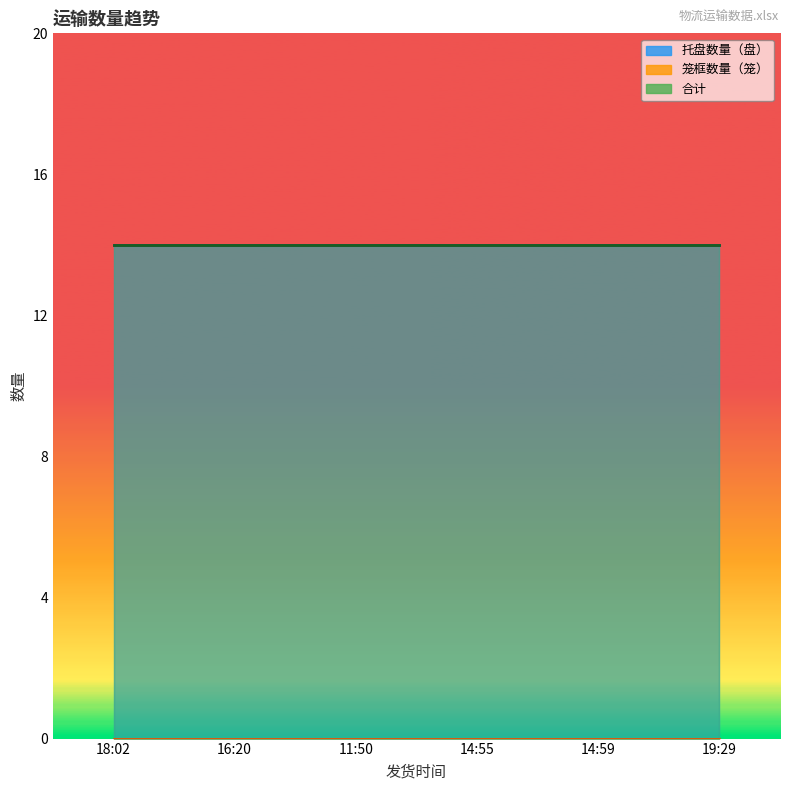

At which label is 托盘数量（盘） closest to 14?

18:02